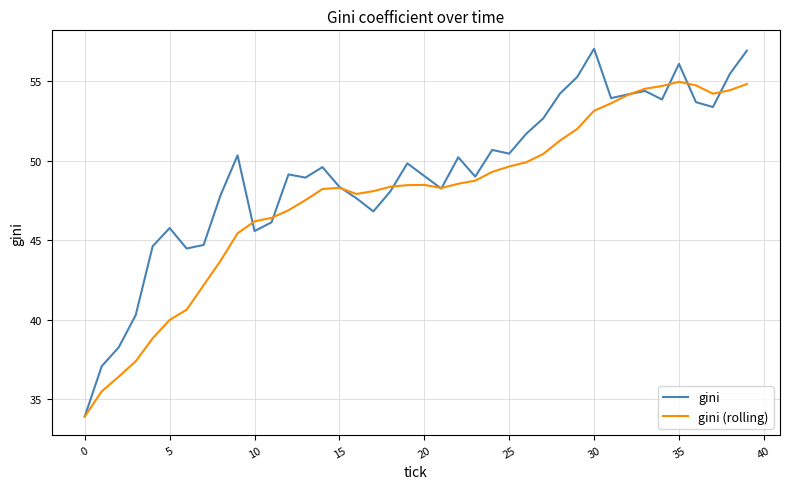

Does the chart display data point markers on the line(s)?

No